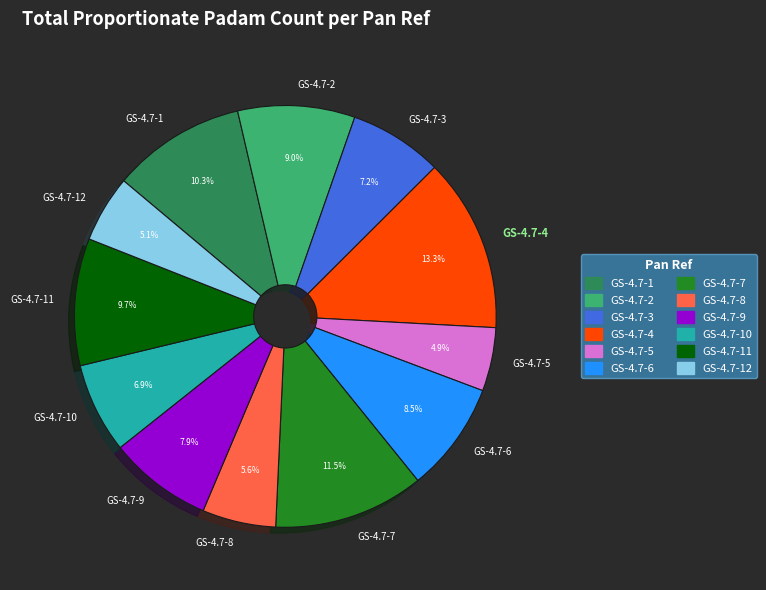

Which slice is the largest?

GS-4.7-4